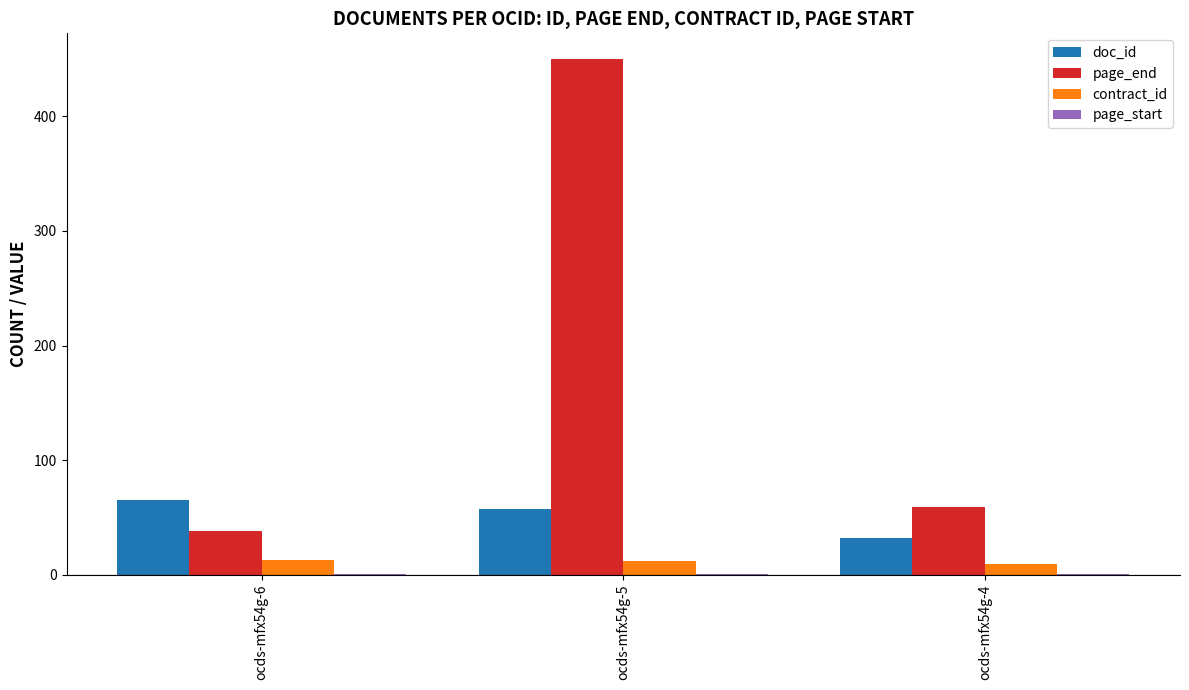

At which category is the sum across all series the highest?

ocds-mfx54g-5